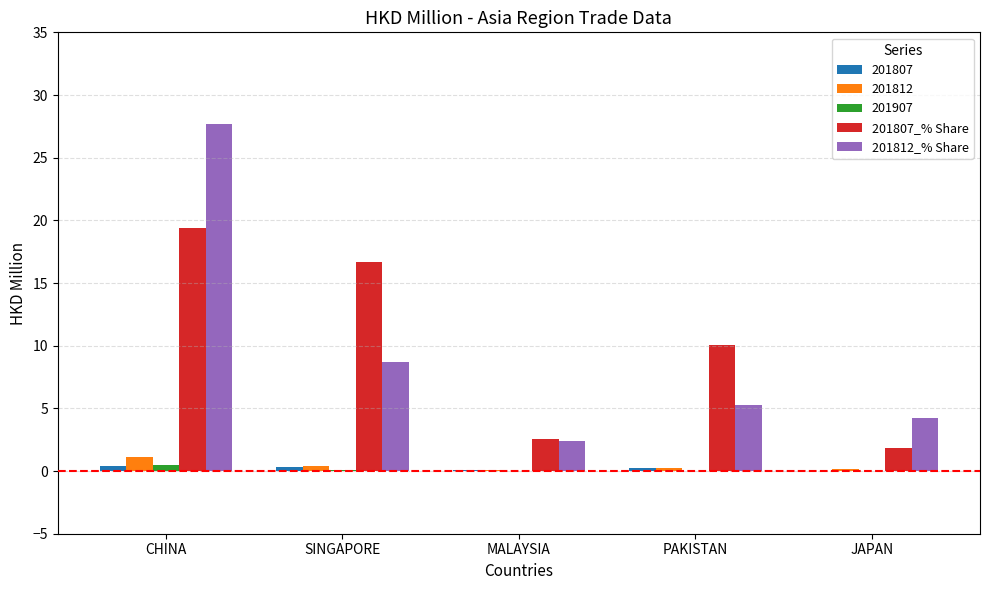

What is the sum of the 201812_% Share values at SINGAPORE and MALAYSIA?

11.2